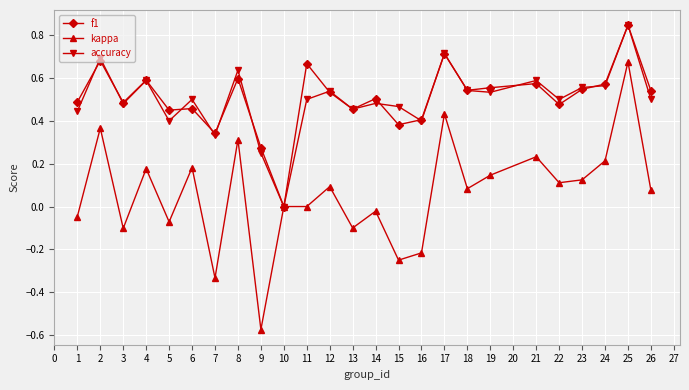

Is the value of f1 at 9 greater than the value of accuracy at 4?

No